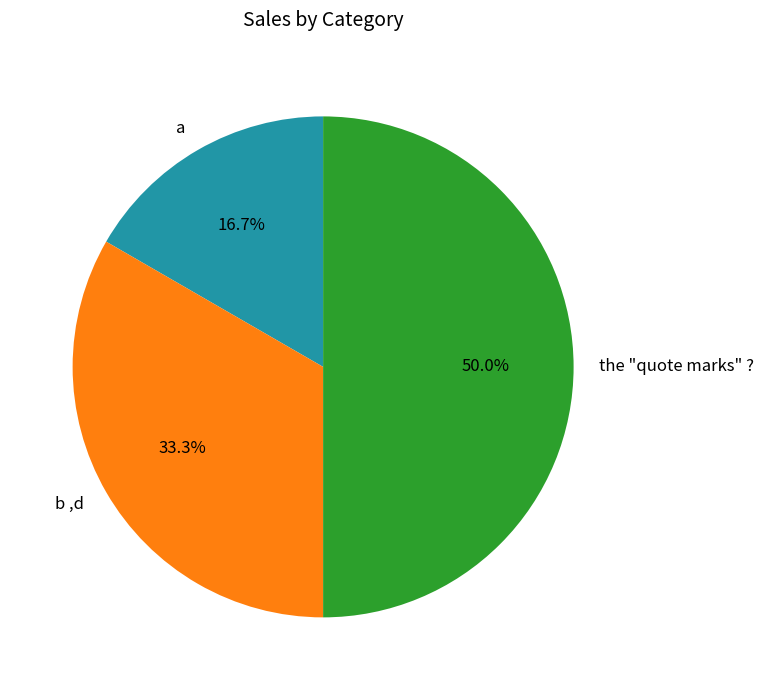

How much of the chart is everything except b ,d?

66.7%